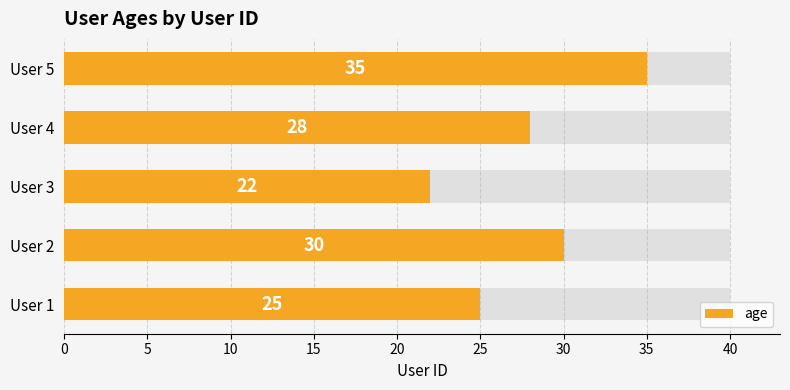

The value at User 5 is 35. True or false?

True